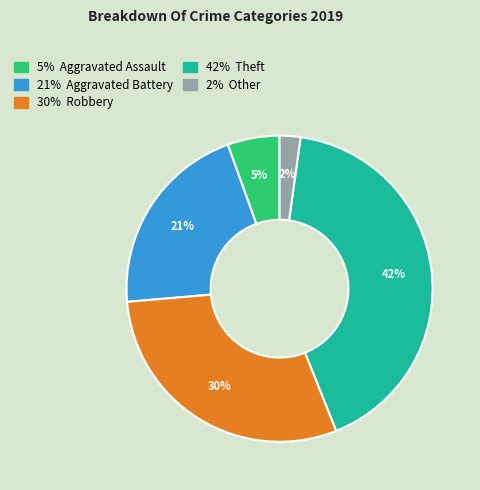

Is there any slice that represents more than half of the pie?

No